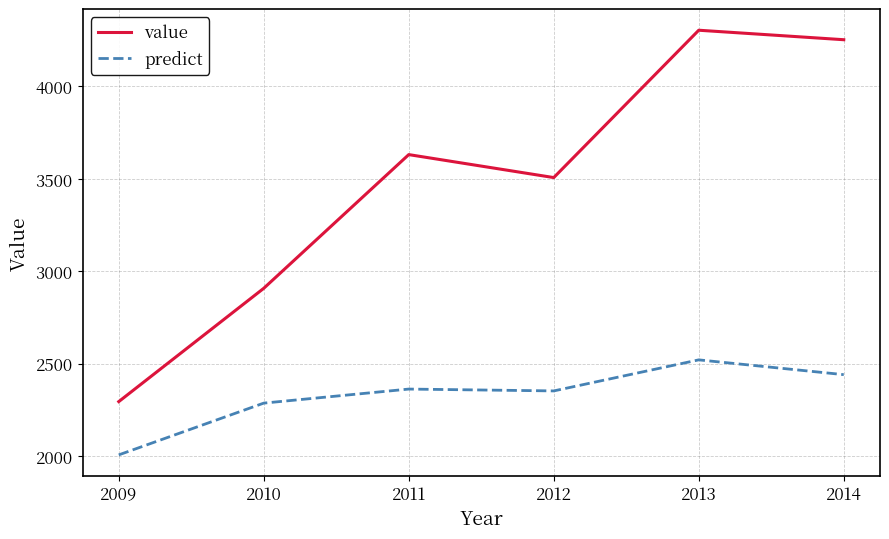

True or false: value has more than 1 interior local peaks.

True